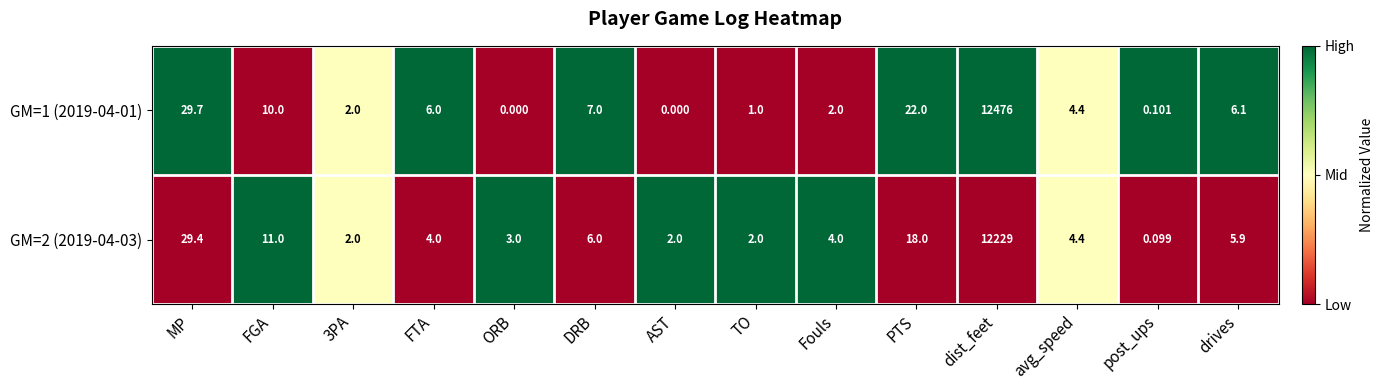

Which series changed the most between ORB and PTS?

GM=1 (2019-04-01)